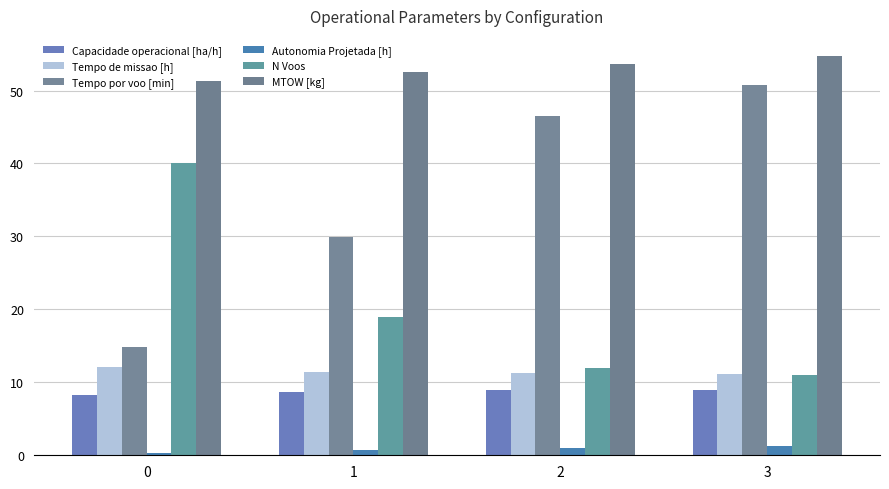

The value of Autonomia Projetada [h] at 3 is 0.6. True or false?

False